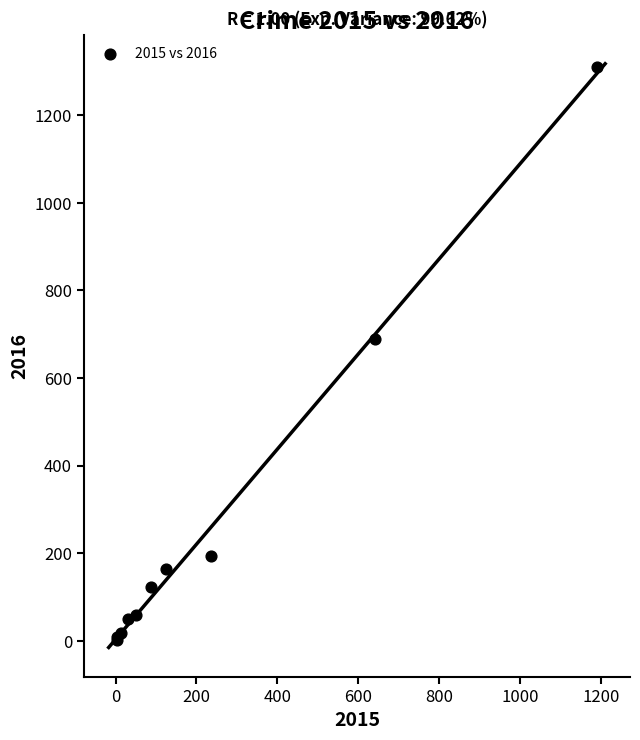

What Y value in the scatter plot is closest to 656?

689